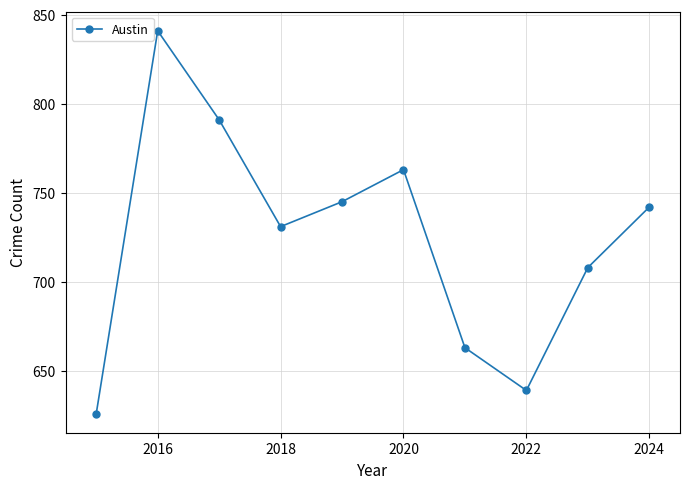

What is the maximum value shown in the chart?

841